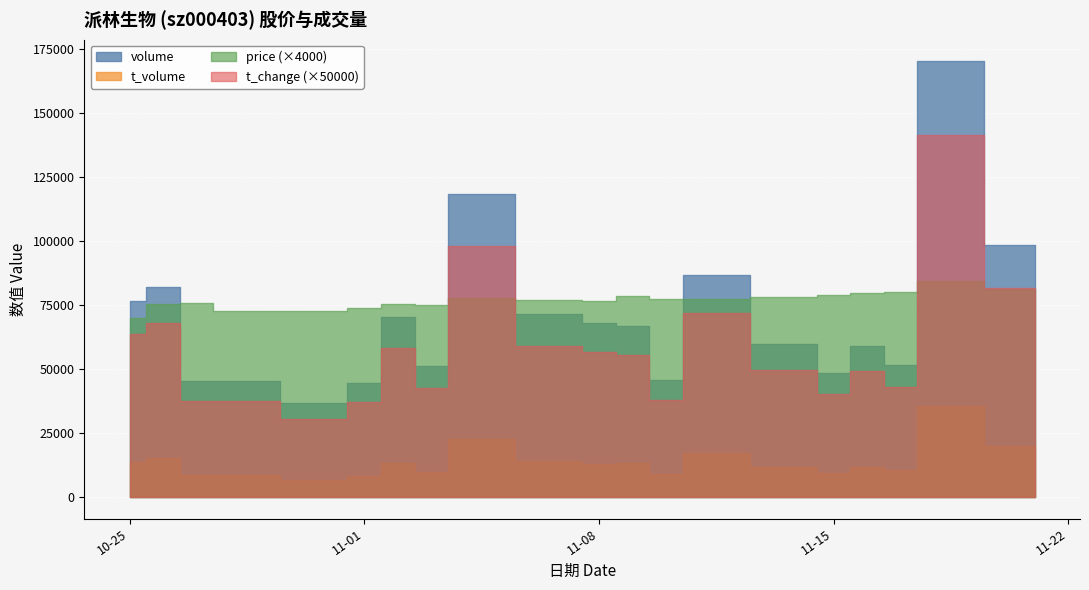

Where does the t_volume series first go above 12909?

2022-10-25